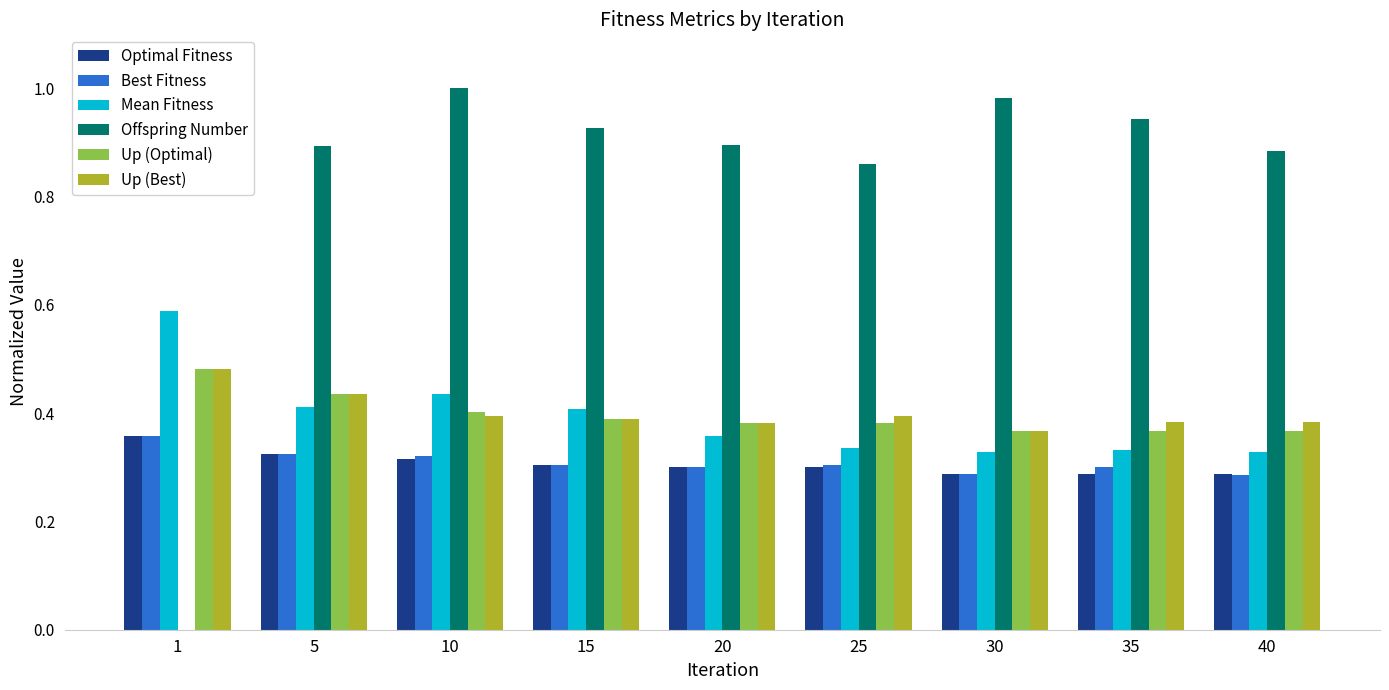

How many Up (Best) values are between 0 and 1?

9